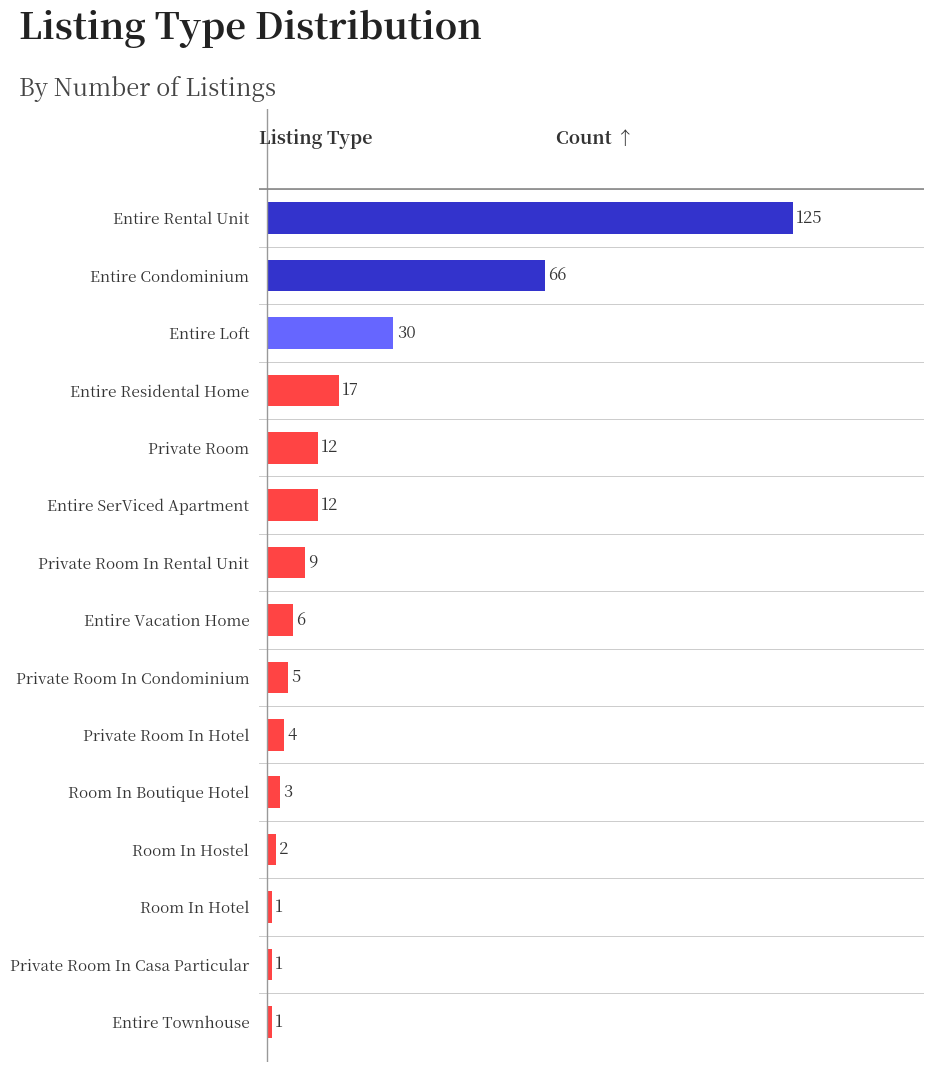

How many categories are shown in the chart?

15